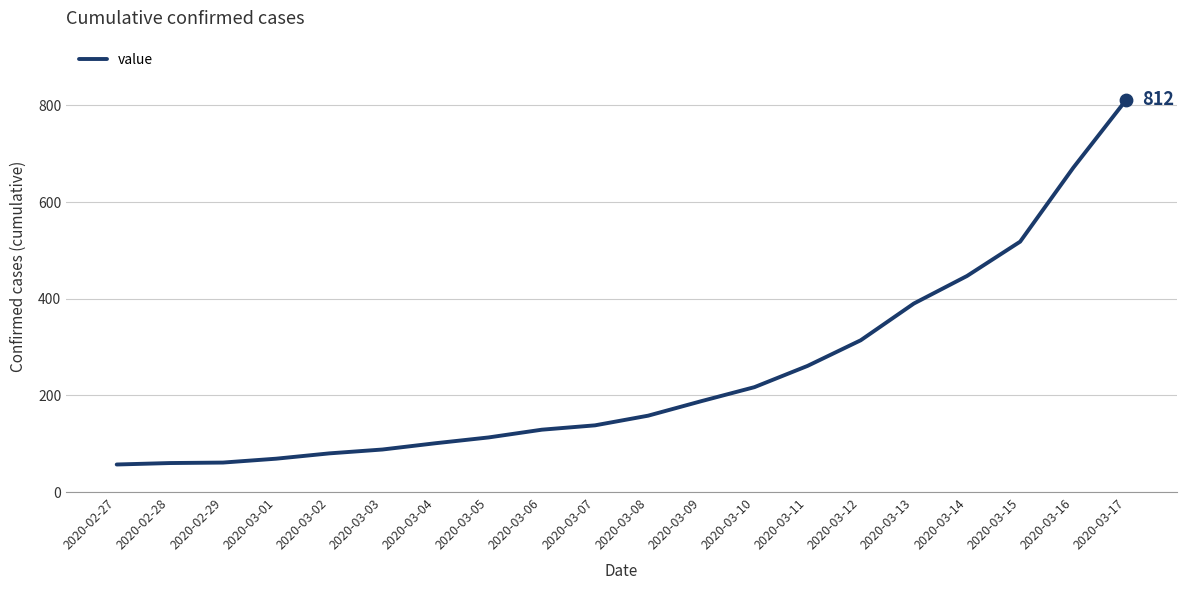

Between 2020-03-12 and 2020-03-09, which is larger?

2020-03-12